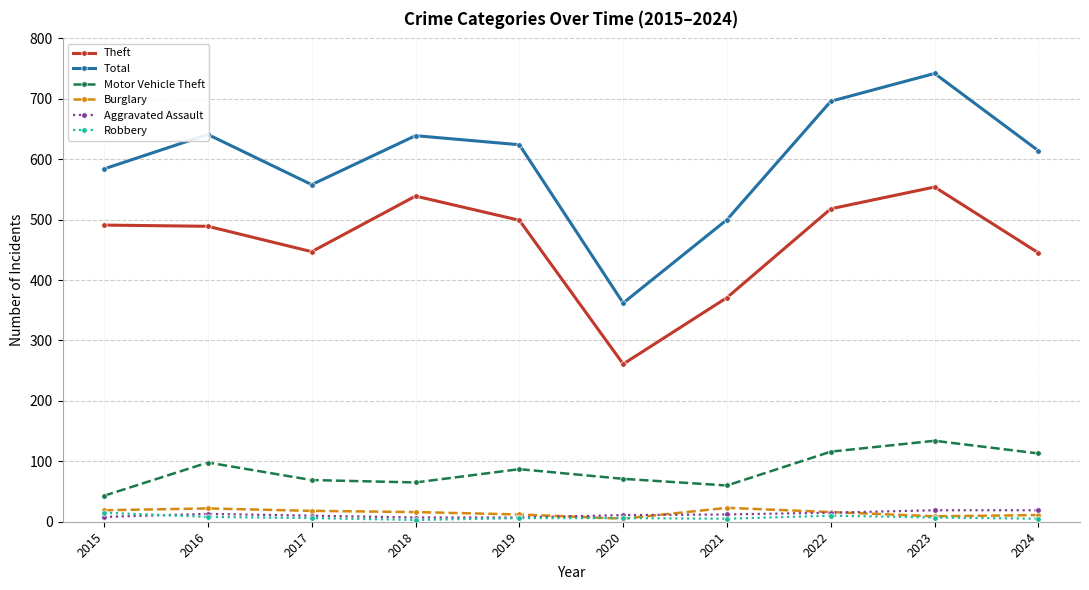

Is the value of Total at 2024 greater than the value of Motor Vehicle Theft at 2015?

Yes